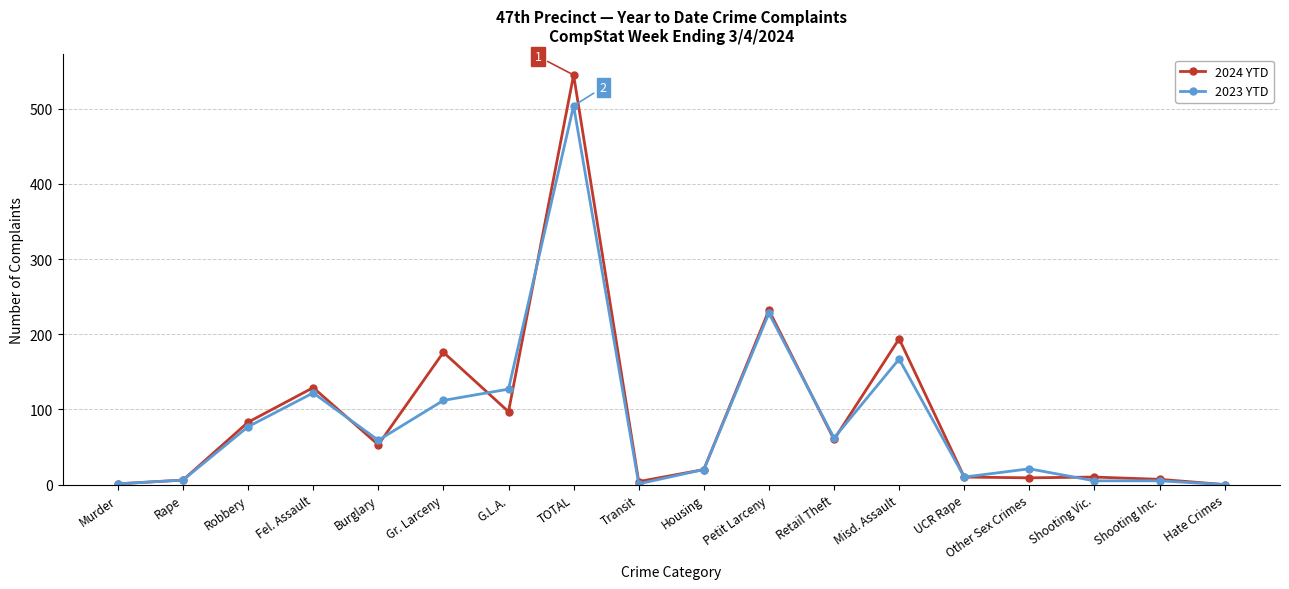

What is the difference between the 2024 YTD values at Shooting Vic. and Burglary?

43